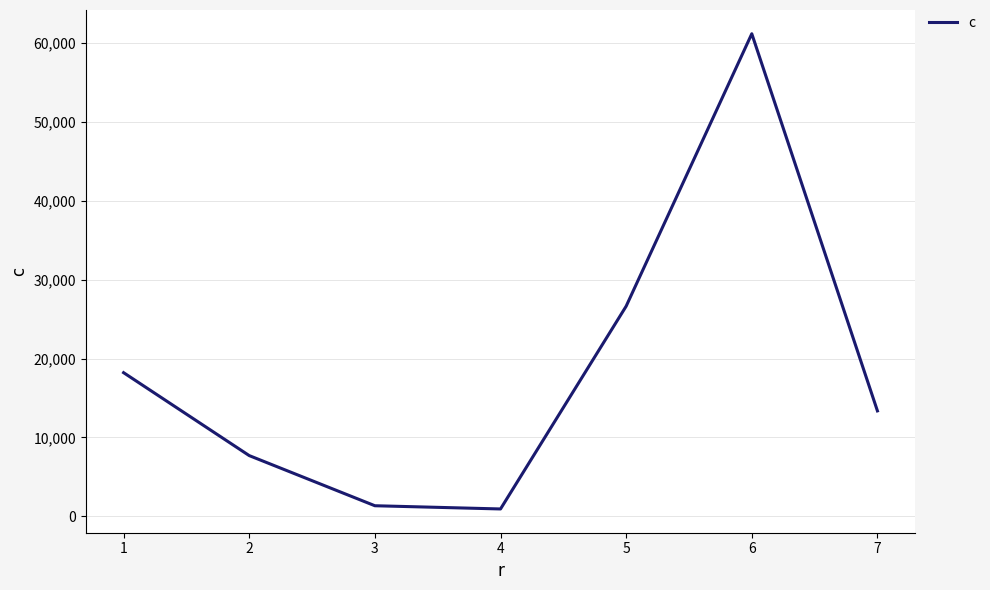

What is the greatest value displayed?

61188